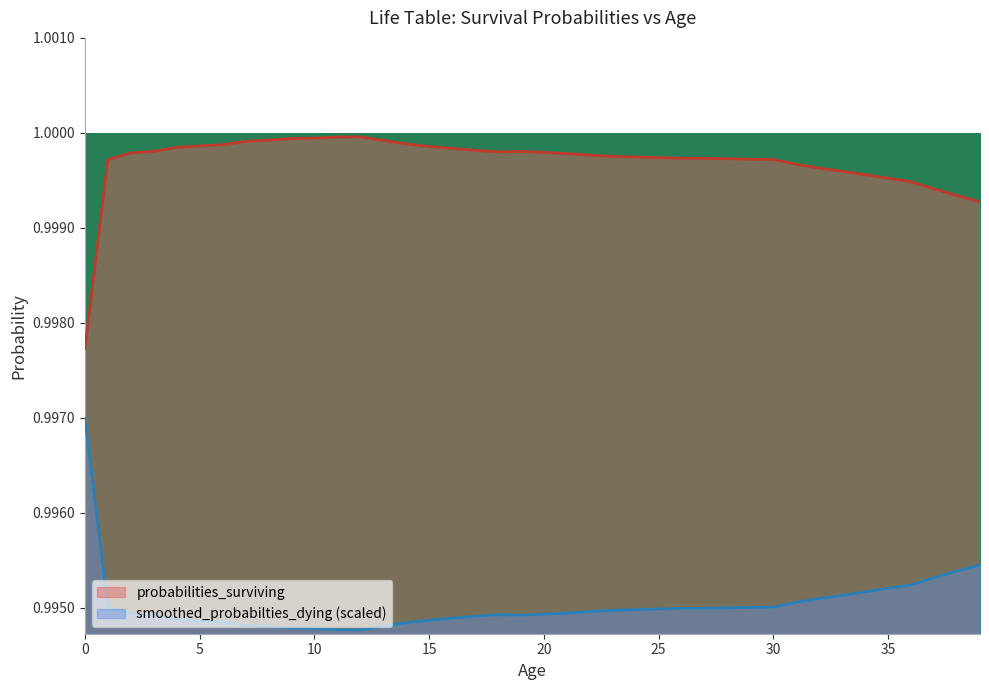

What is the average value of the smoothed_probabilties_dying series?

1.0